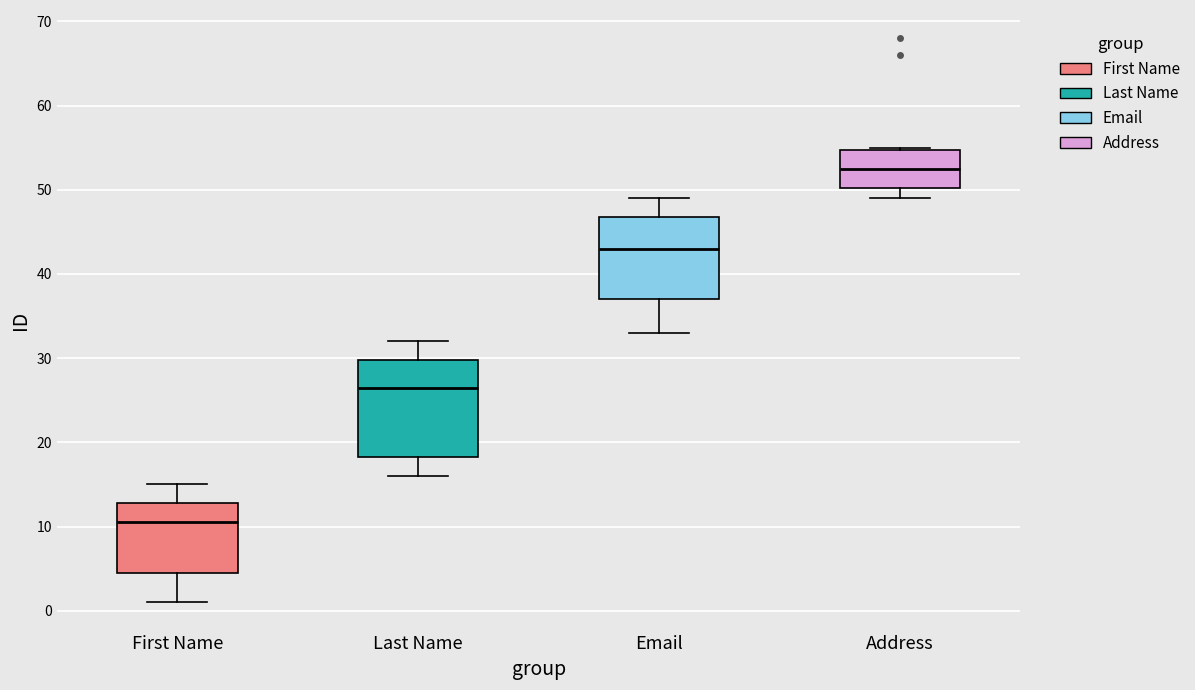

Where is the lower edge of the box for Last Name on the y-axis? The values are not printed on the chart, so give them approximately, as read against the axis.

18